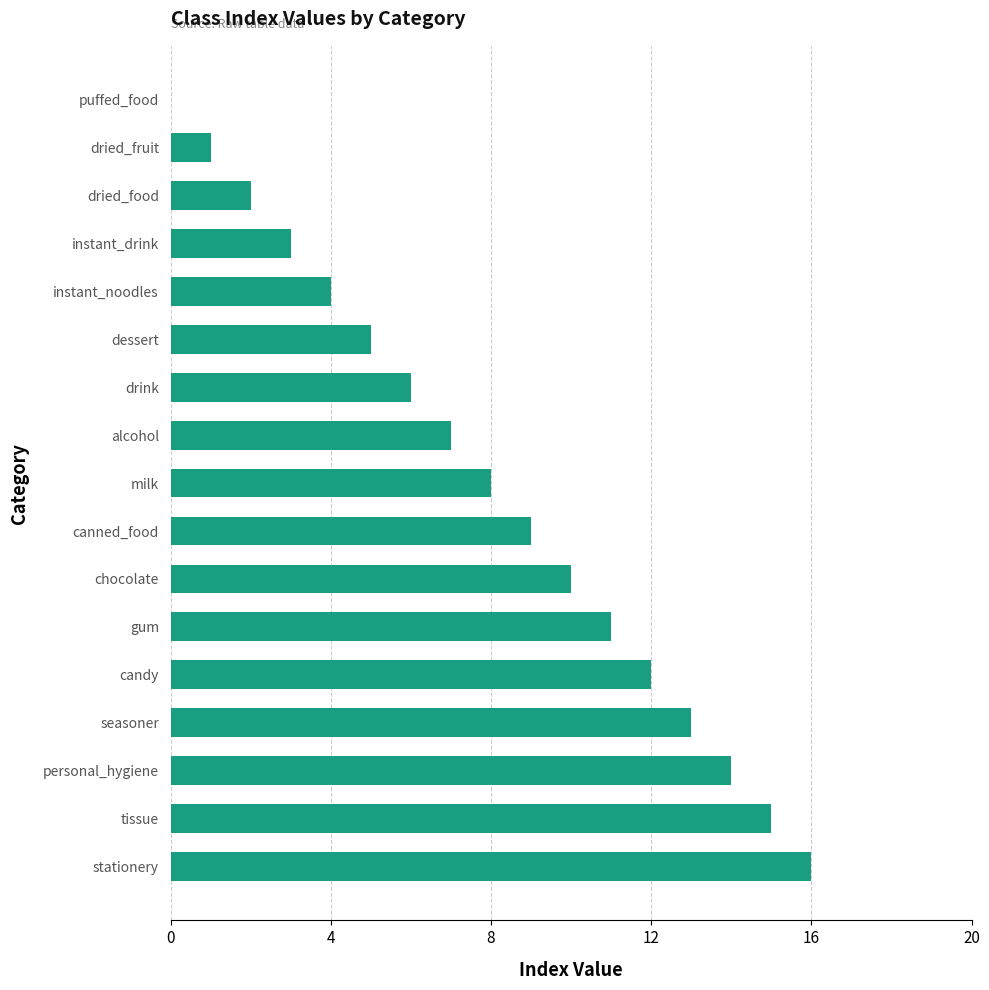

True or false: the data shows 14 at milk.

False